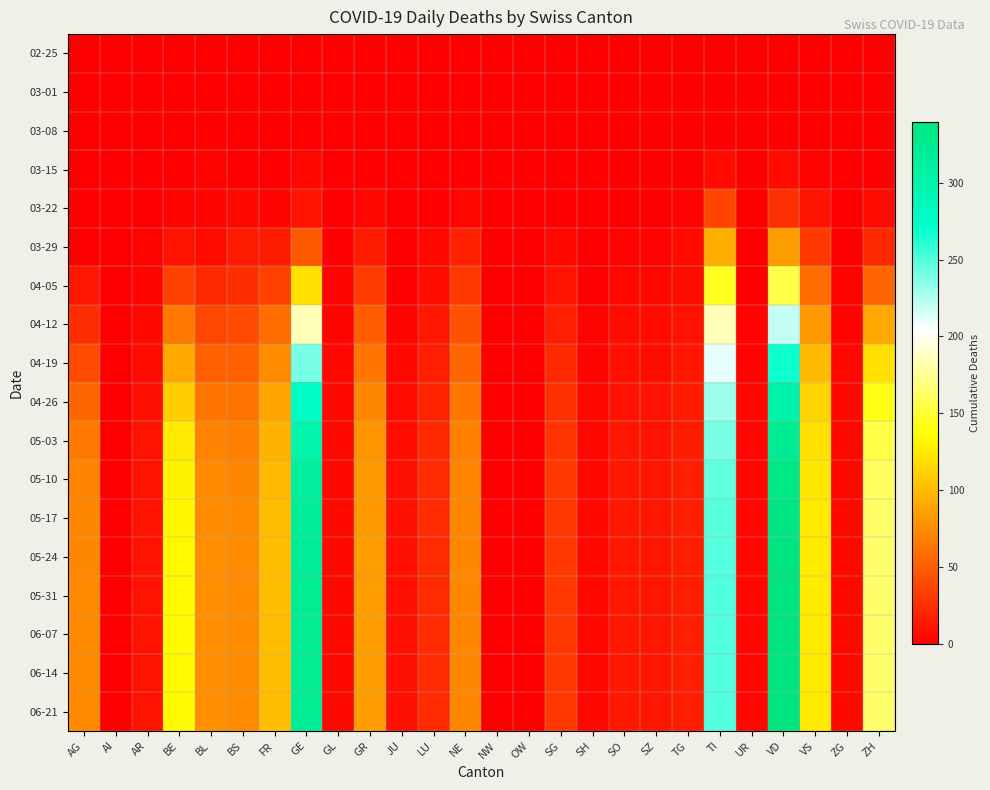

At how many categories does at least one series exceed 73?

11